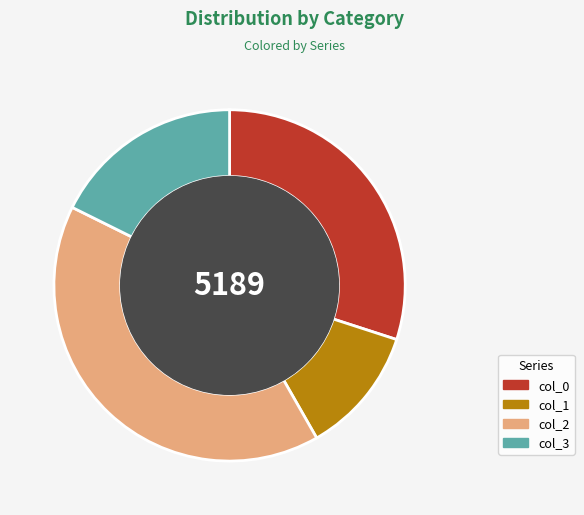

Does col_0 represent more than half of the total?

No